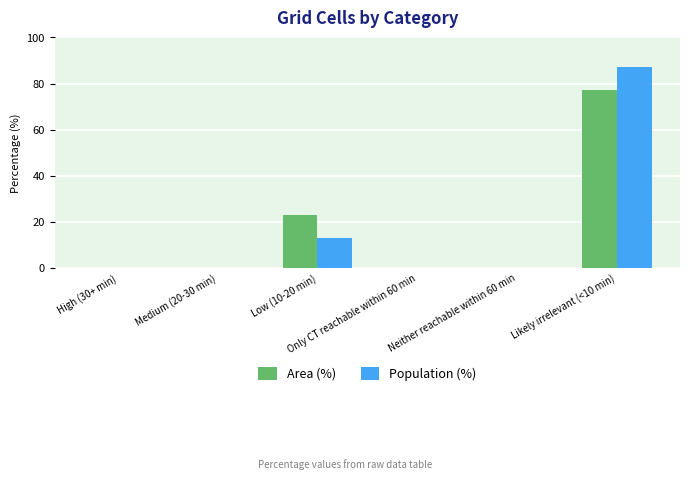

Count the number of data series in this chart.

2